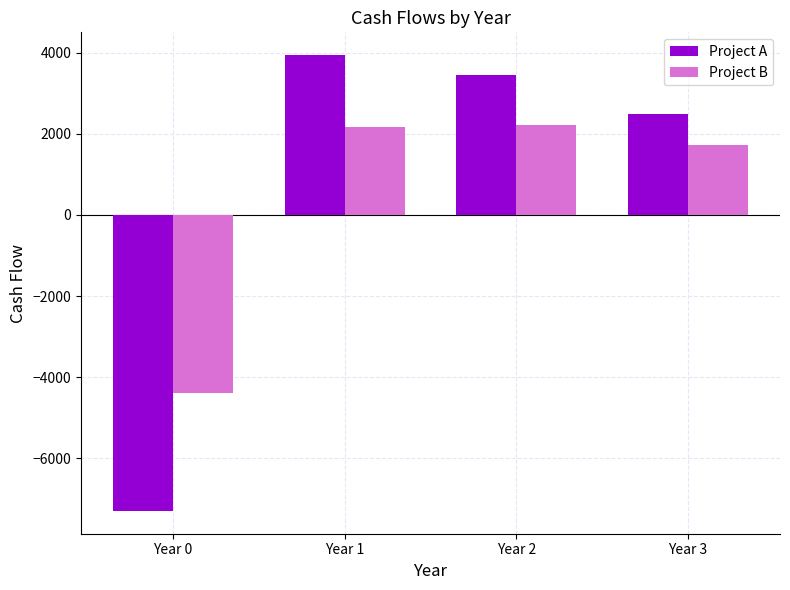

What is the minimum value shown in the chart?

-7300